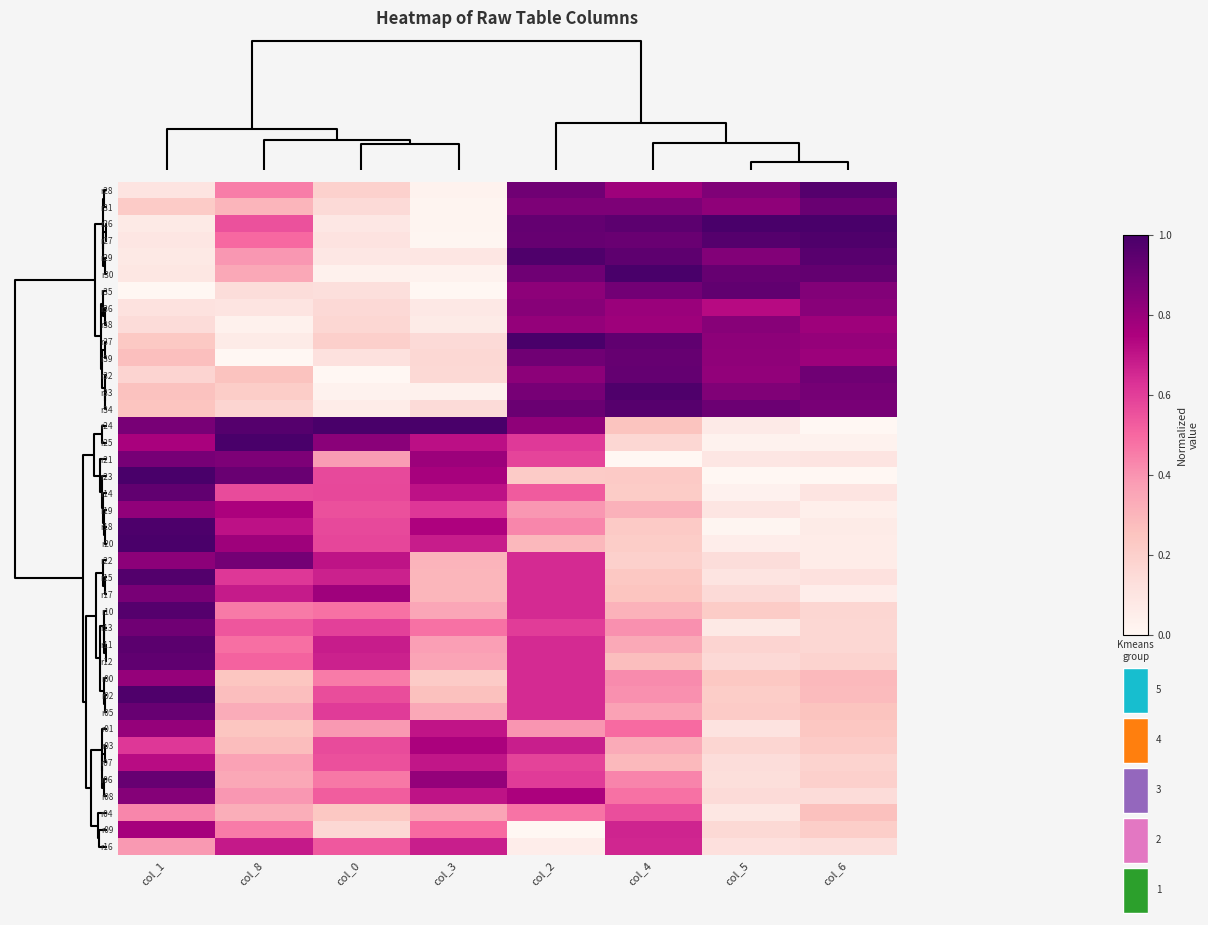

Between col_8 and col_3, which series saw the biggest shift?

r22